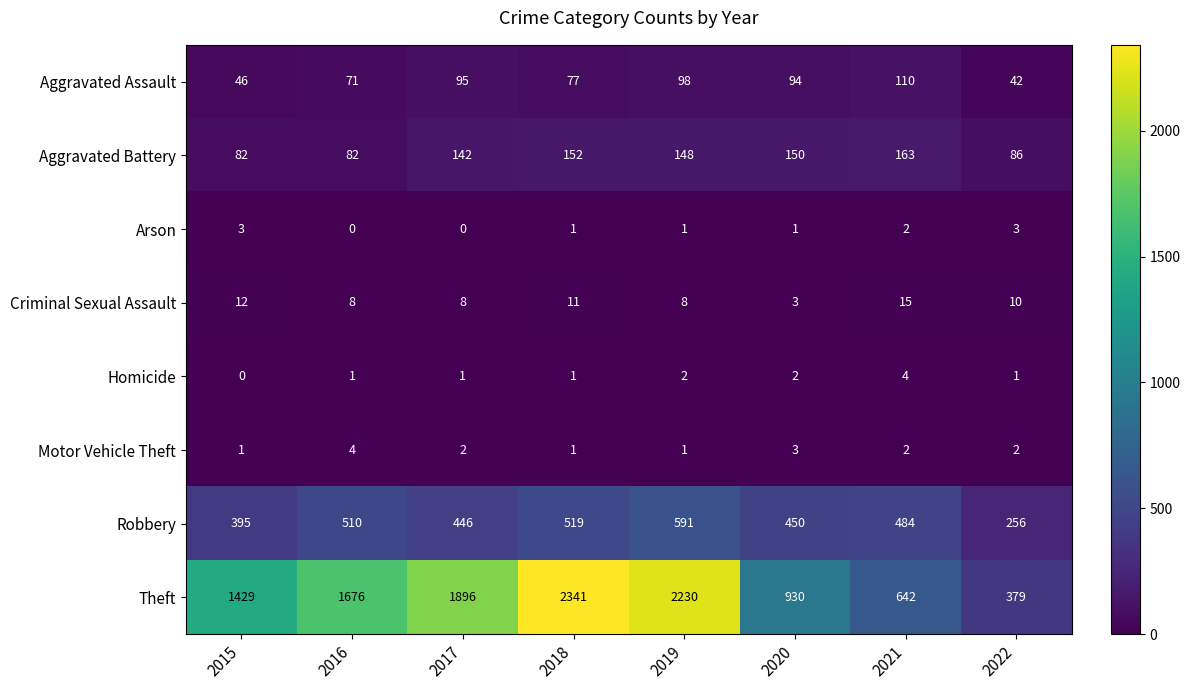

The Arson series shows 2 at 2017. True or false?

False